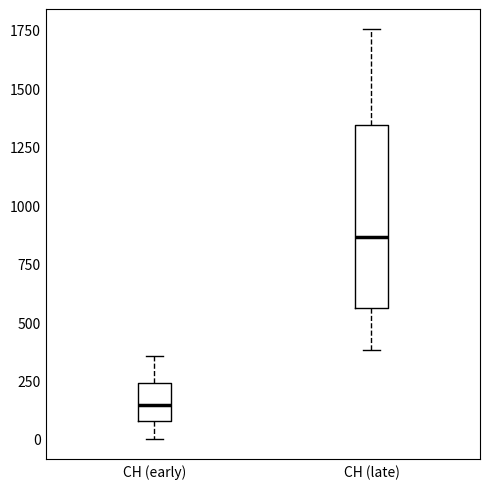

Where does the lower whisker of the box for CH (late) end on the y-axis? The values are not printed on the chart, so give them approximately, as read against the axis.

400